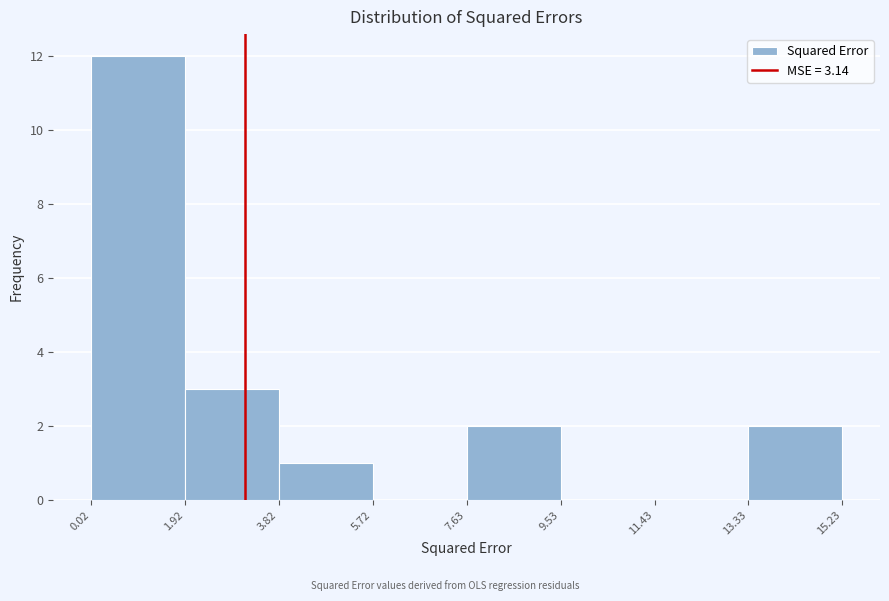

How tall is the bar that spans 0.02 to 1.92 on the x-axis? The values are not printed on the chart, so give them approximately, as read against the axis.

12